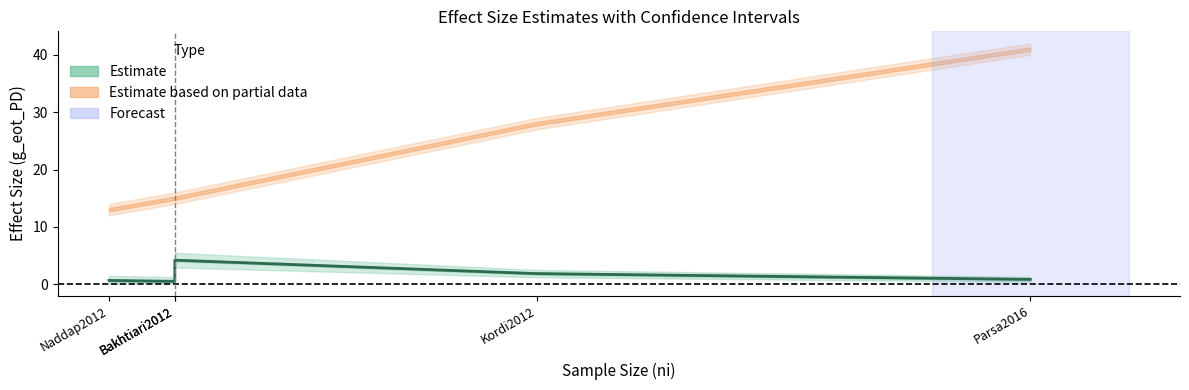

What is the label of the 3rd point from the right?

Bakhtiari2012